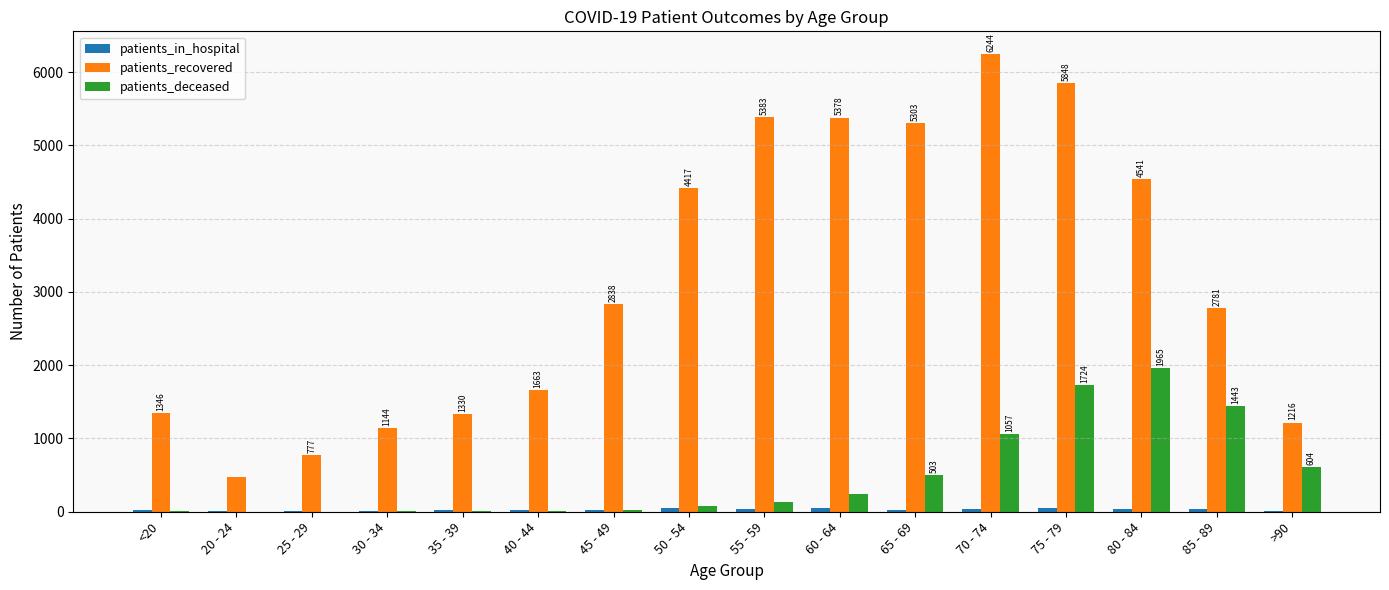

How many categories are shown in the chart?

16